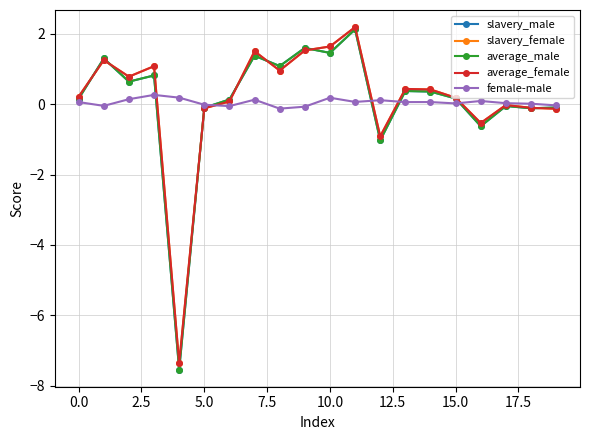

Count the number of data series in this chart.

5